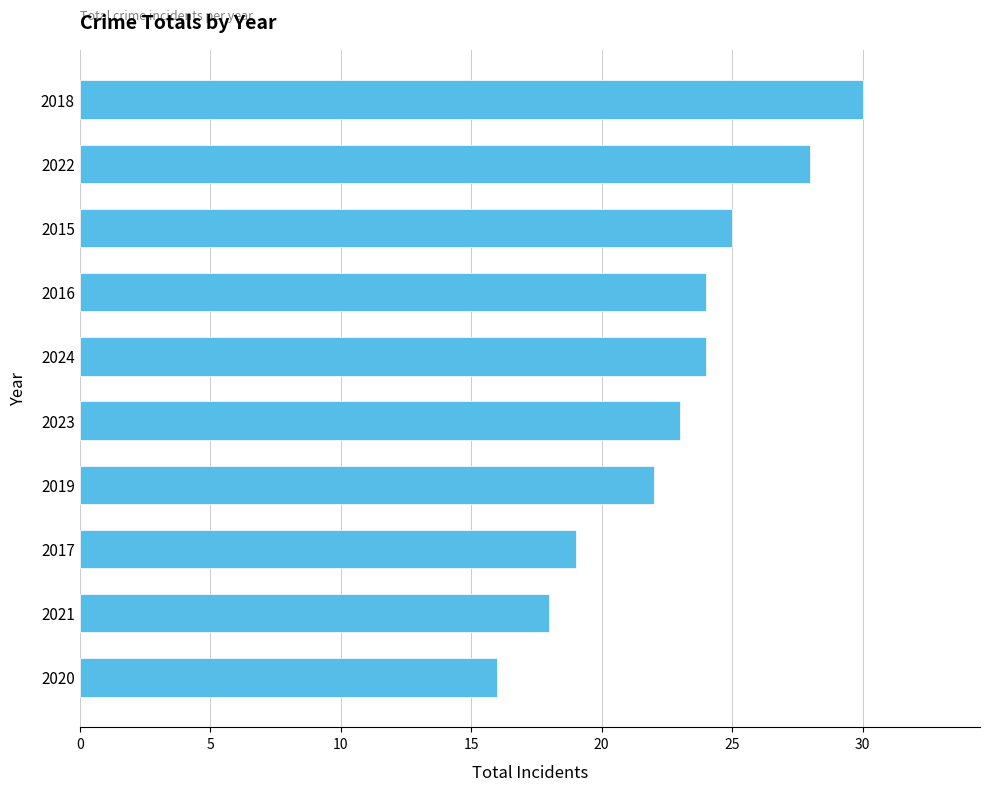

The chart shows a value of 30 at 2018. True or false?

True